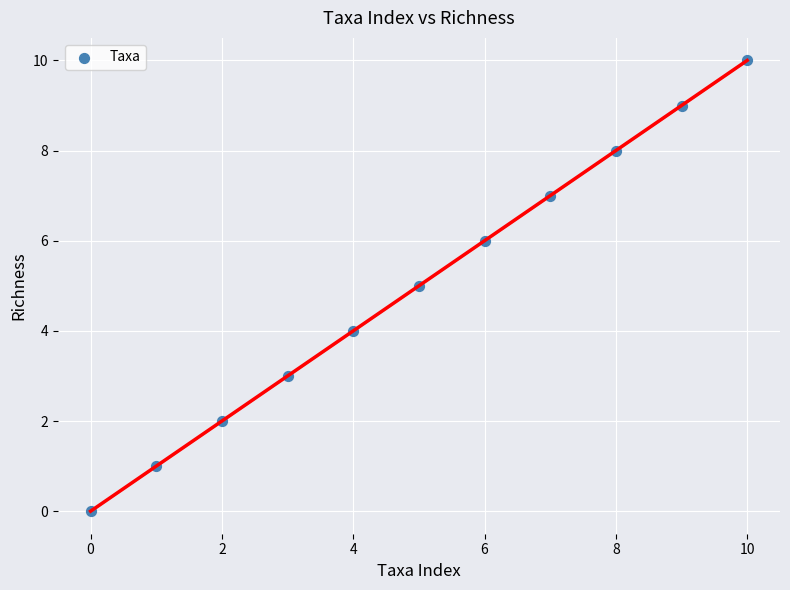

What is the average Y value?

5